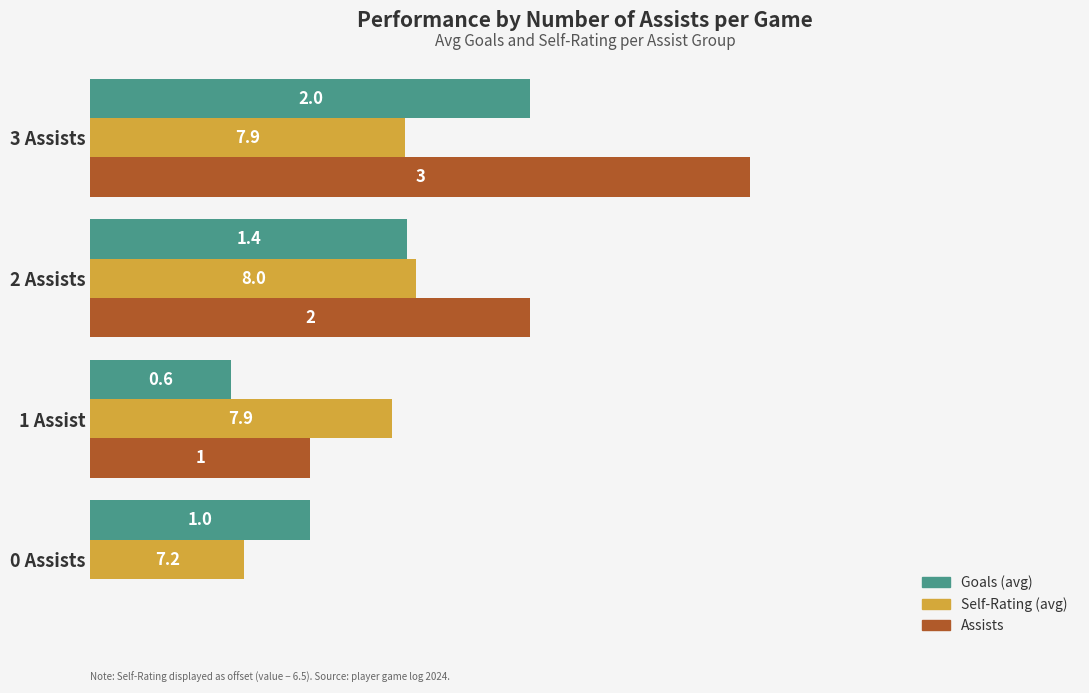

At which category is the sum across all series the highest?

3 Assists